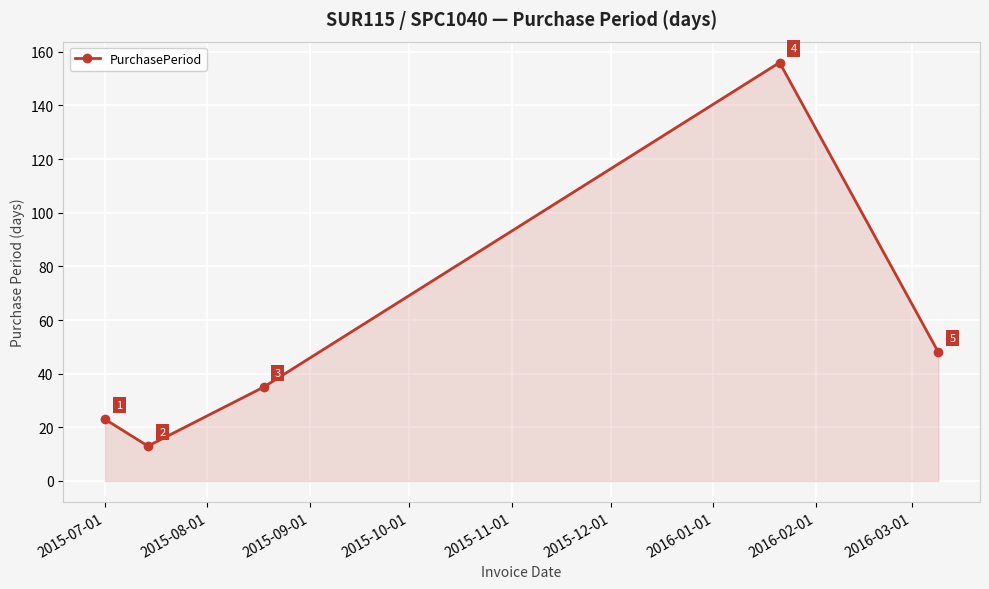

What is the difference between the maximum and second lowest values?

133